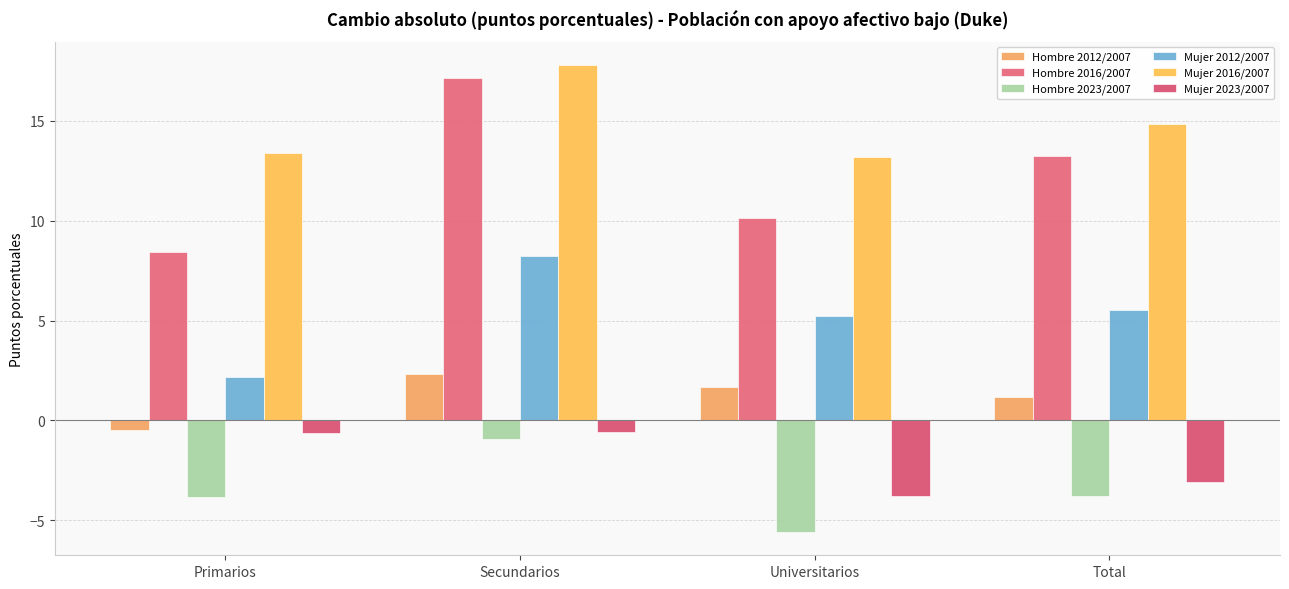

How many bars are there in total?

24